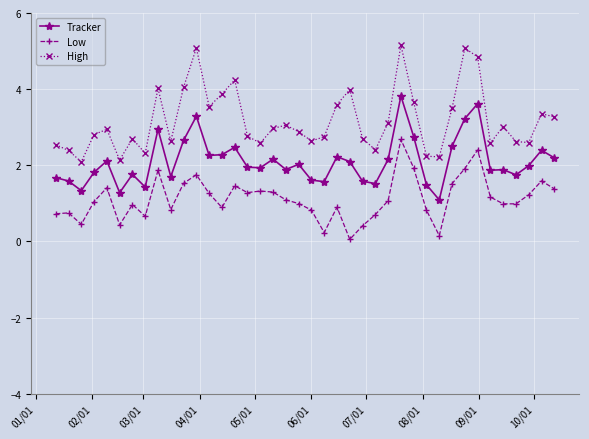

What is the maximum value shown in the chart?

5.2